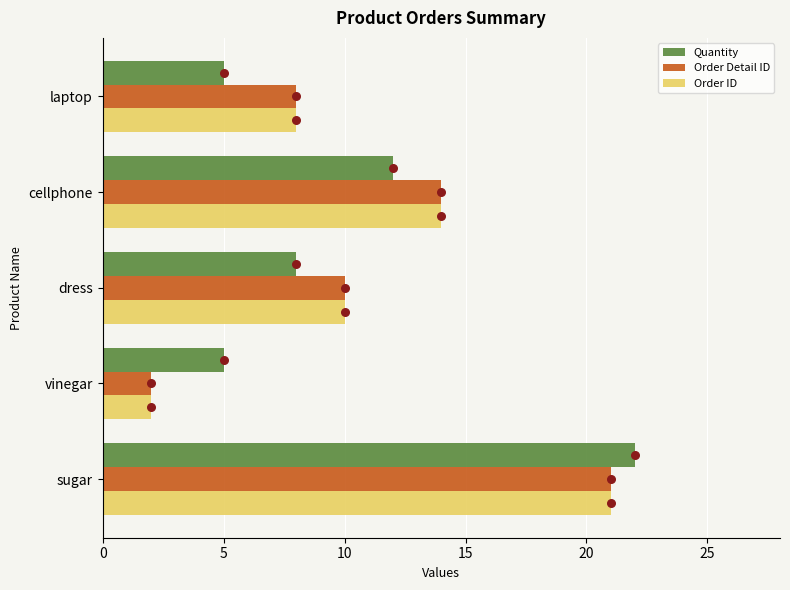

At how many categories does at least one series exceed 21?

1